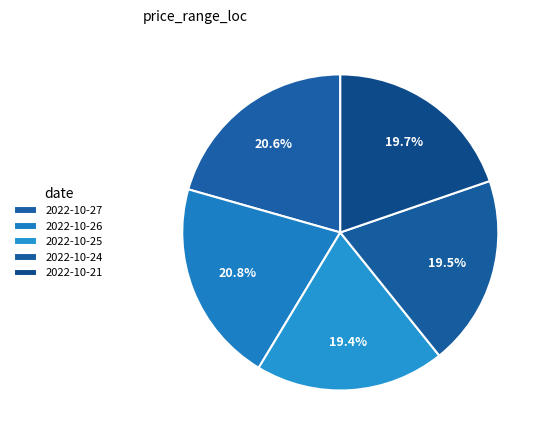

How many segments does this pie chart have?

5